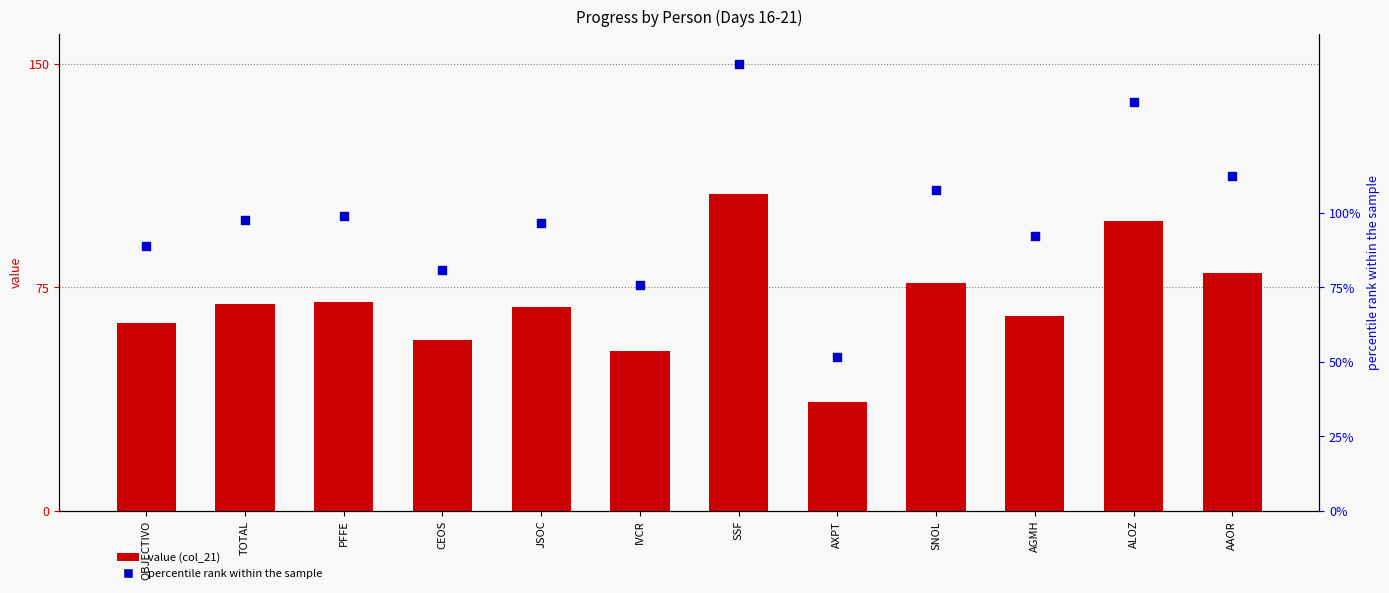

Which series has the largest total across all categories?

percentile rank within the sample